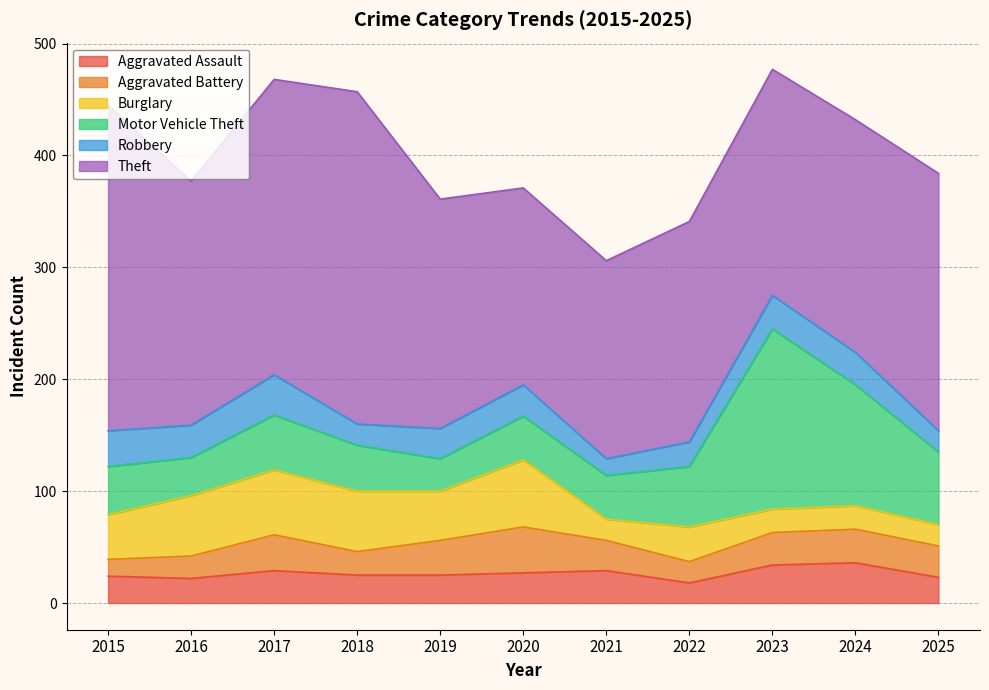

Is it true that Aggravated Assault equals 25 at 2018?

True